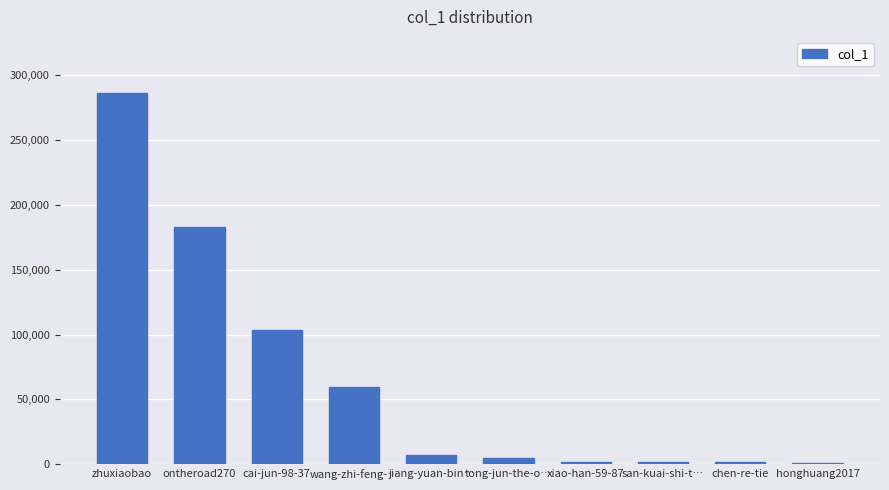

What is the ratio of the value at wang-zhi-feng-… to the value at ontheroad270?

0.3